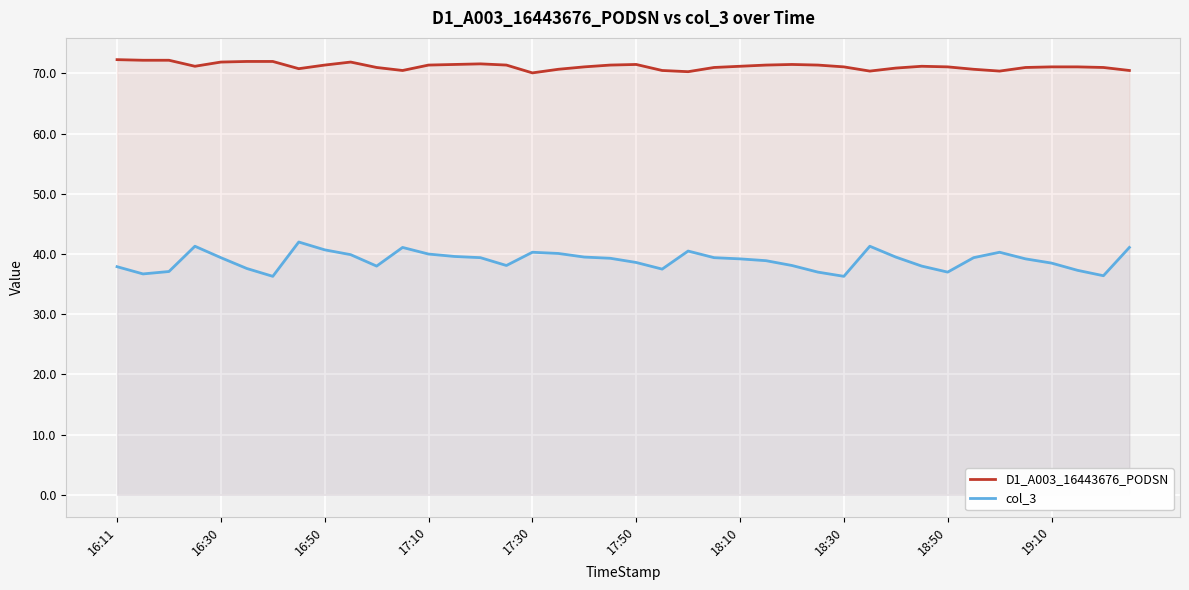

Rank the series by their maximum value, from lowest to highest.

col_3, D1_A003_16443676_PODSN